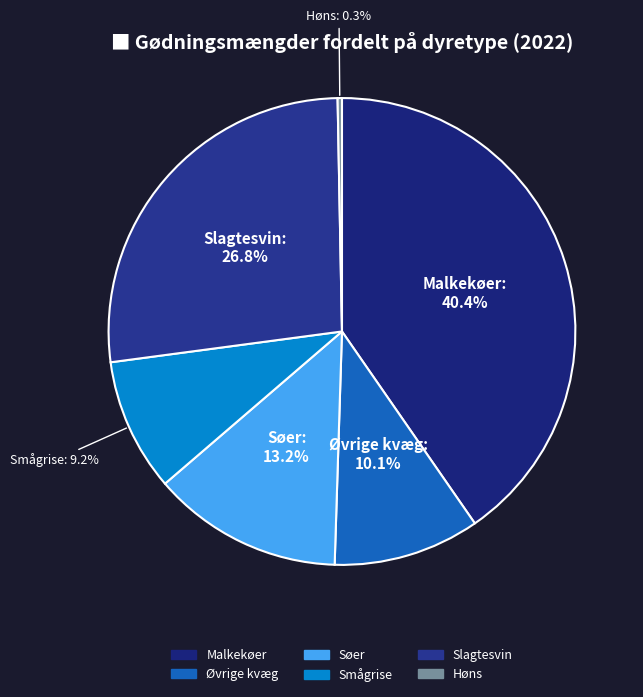

How many slices are in this pie chart?

6